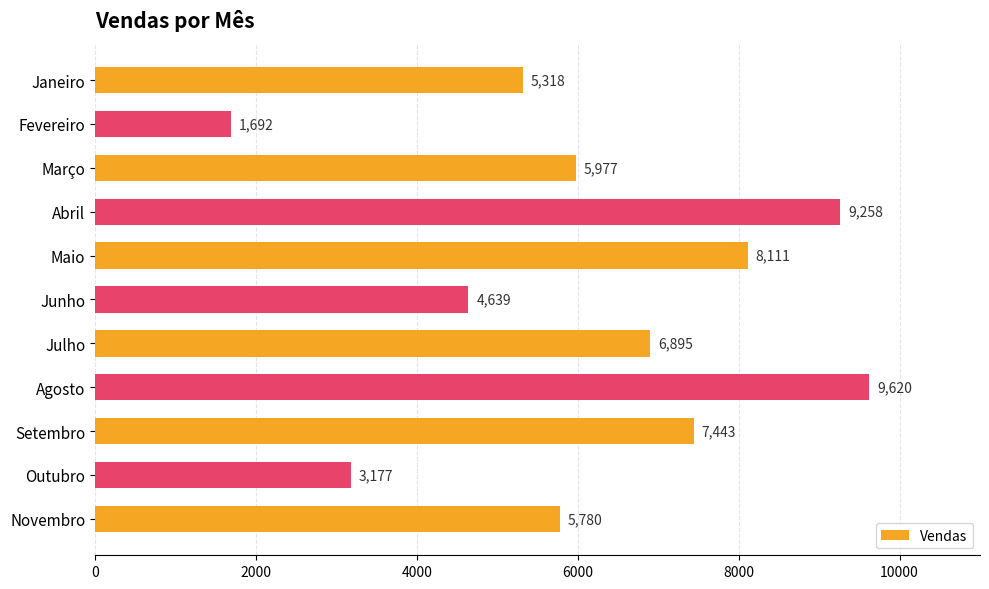

At which label is the value closest to 5656?

Novembro